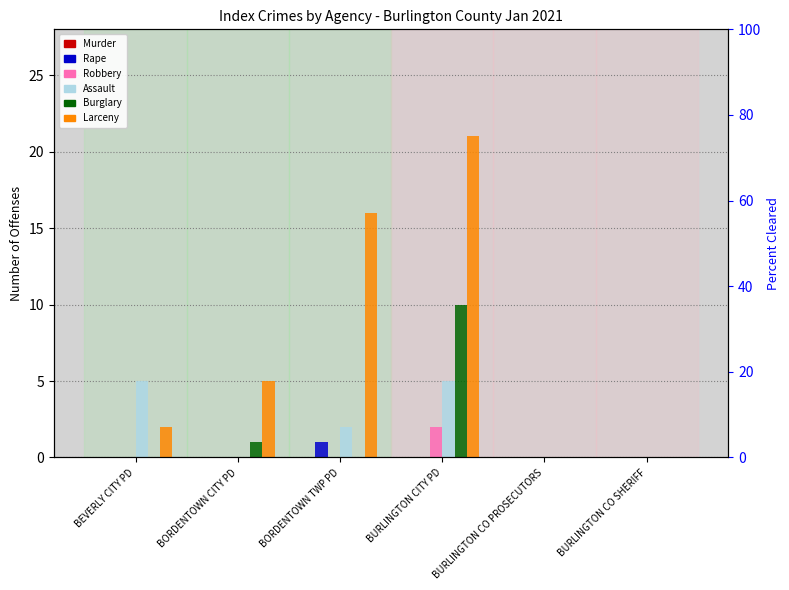

Reading left to right, what are all the values shown in this chart?

Murder: BEVERLY CITY PD=0	BORDENTOWN CITY PD=0	BORDENTOWN TWP PD=0	BURLINGTON CITY PD=0	BURLINGTON CO PROSECUTORS=0	BURLINGTON CO SHERIFF=0
Rape: BEVERLY CITY PD=0	BORDENTOWN CITY PD=0	BORDENTOWN TWP PD=1	BURLINGTON CITY PD=0	BURLINGTON CO PROSECUTORS=0	BURLINGTON CO SHERIFF=0
Robbery: BEVERLY CITY PD=0	BORDENTOWN CITY PD=0	BORDENTOWN TWP PD=0	BURLINGTON CITY PD=2	BURLINGTON CO PROSECUTORS=0	BURLINGTON CO SHERIFF=0
Assault: BEVERLY CITY PD=5	BORDENTOWN CITY PD=0	BORDENTOWN TWP PD=2	BURLINGTON CITY PD=5	BURLINGTON CO PROSECUTORS=0	BURLINGTON CO SHERIFF=0
Burglary: BEVERLY CITY PD=0	BORDENTOWN CITY PD=1	BORDENTOWN TWP PD=0	BURLINGTON CITY PD=10	BURLINGTON CO PROSECUTORS=0	BURLINGTON CO SHERIFF=0
Larceny: BEVERLY CITY PD=2	BORDENTOWN CITY PD=5	BORDENTOWN TWP PD=16	BURLINGTON CITY PD=21	BURLINGTON CO PROSECUTORS=0	BURLINGTON CO SHERIFF=0